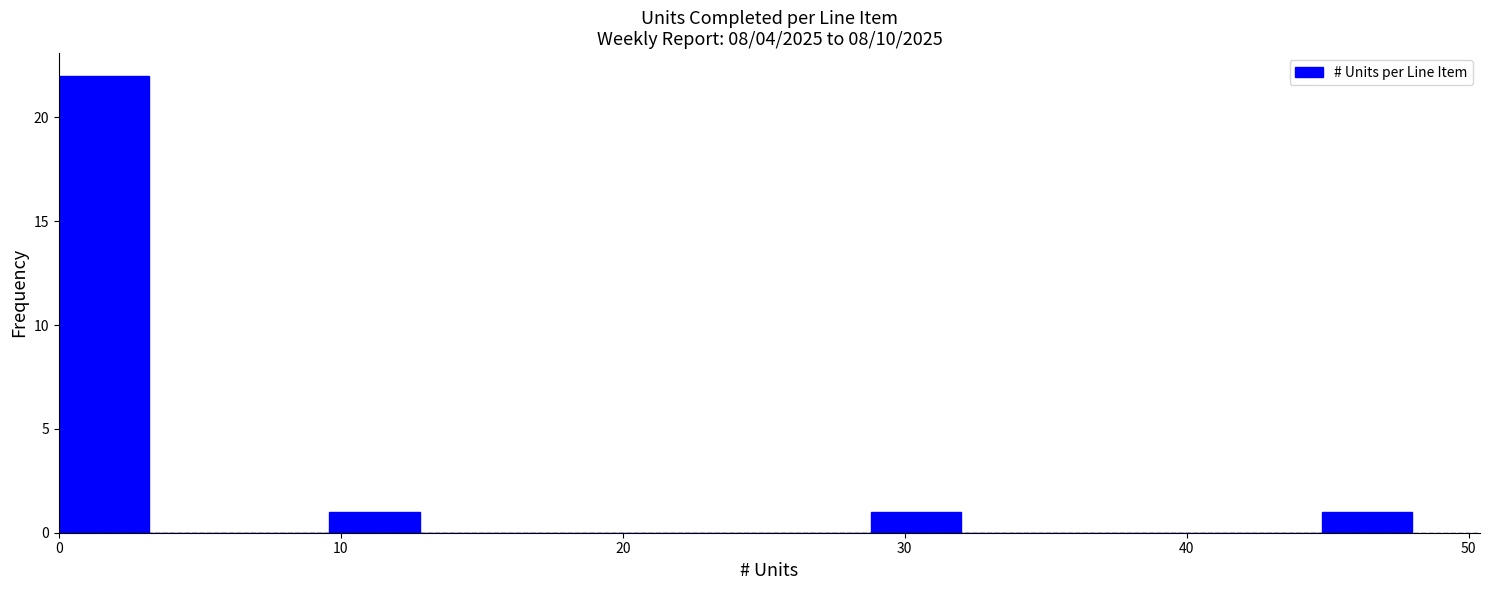

Around what value on the x-axis is the tallest bar? Give the approximate position of its centre, as read against the axis.

2